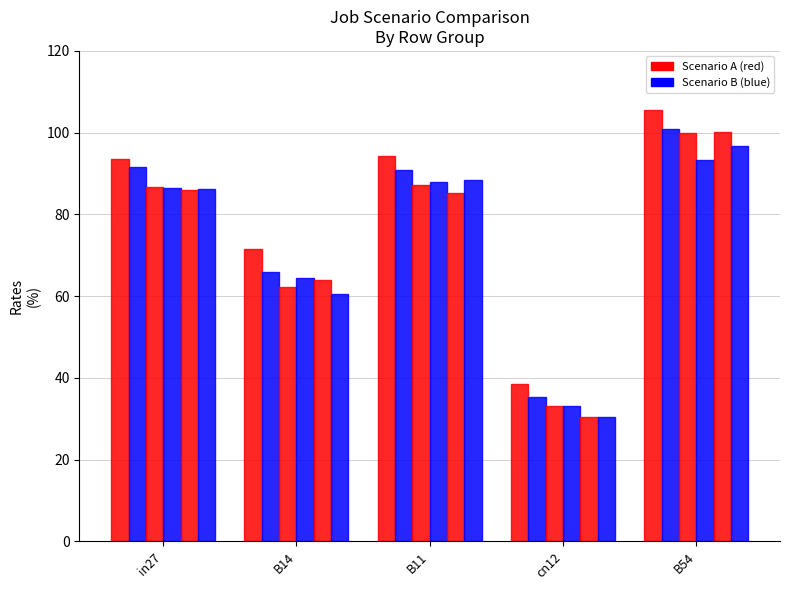

True or false: job220_scenario0_438 has a value of 93.2 at B54.

True